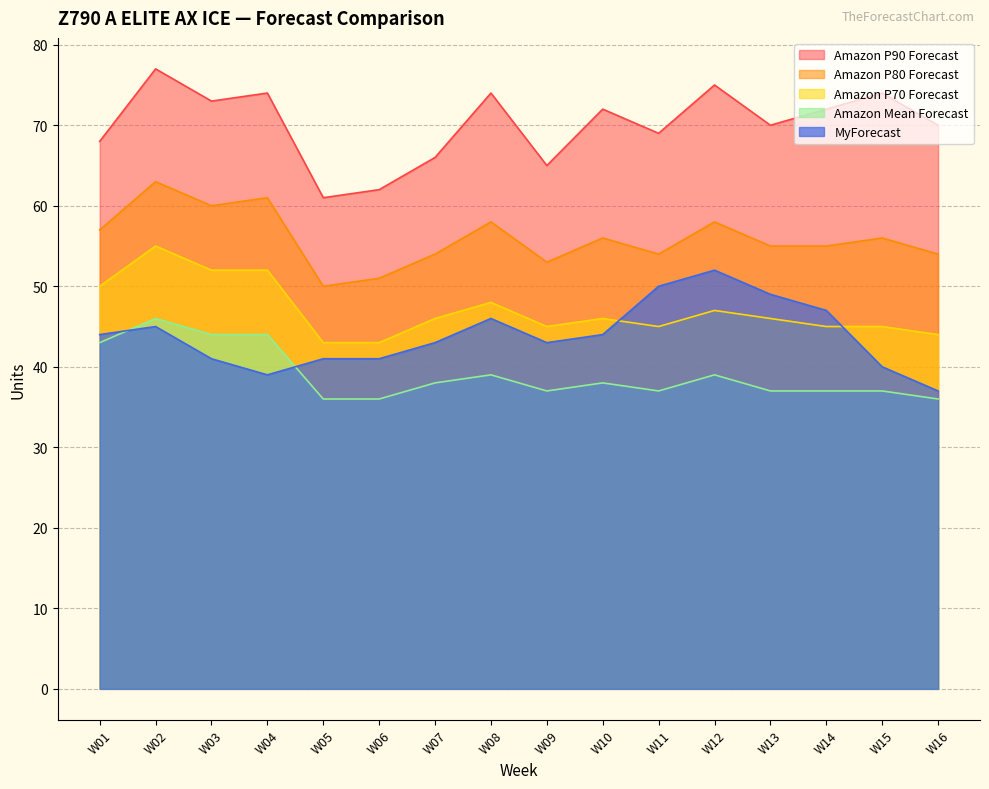

What is the maximum value for Amazon P70 Forecast?

55